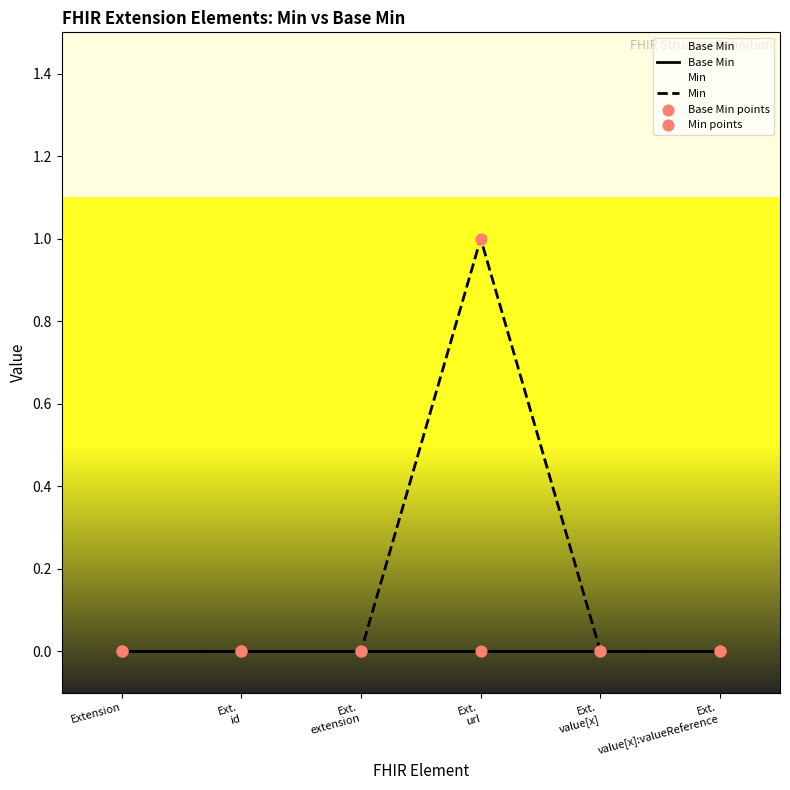

At how many categories does at least one series exceed 0?

1